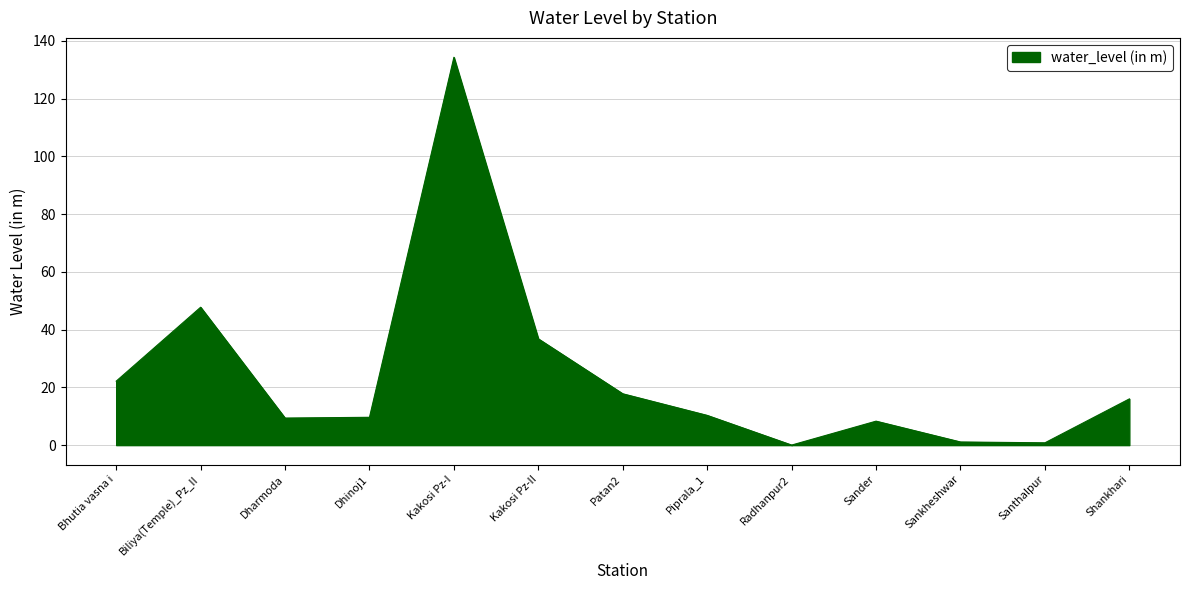

Which category has the highest value across all series?

Kakosi Pz-I